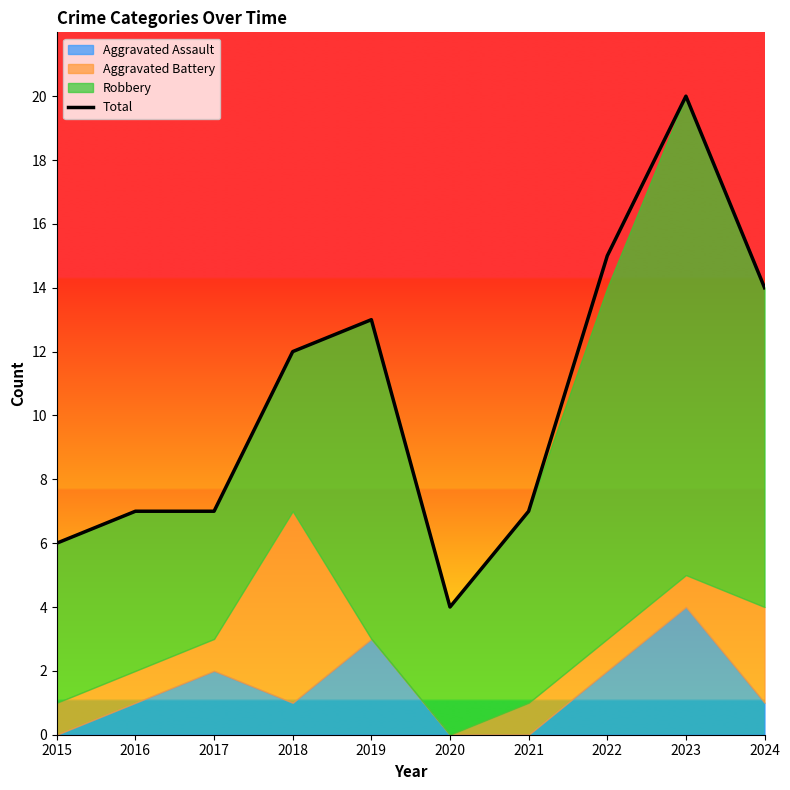

Which has a higher value, 2021 or 2017?

2021